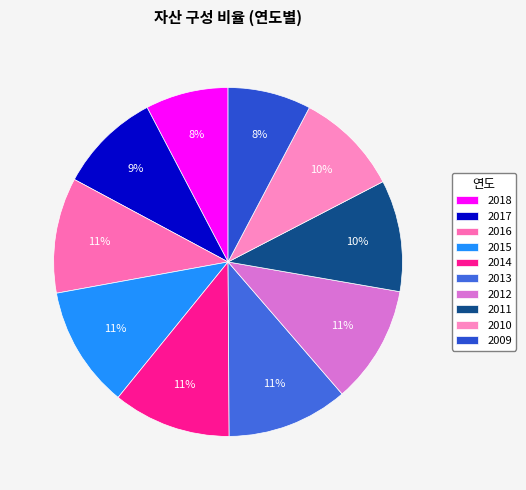

Is there any slice that represents more than half of the pie?

No